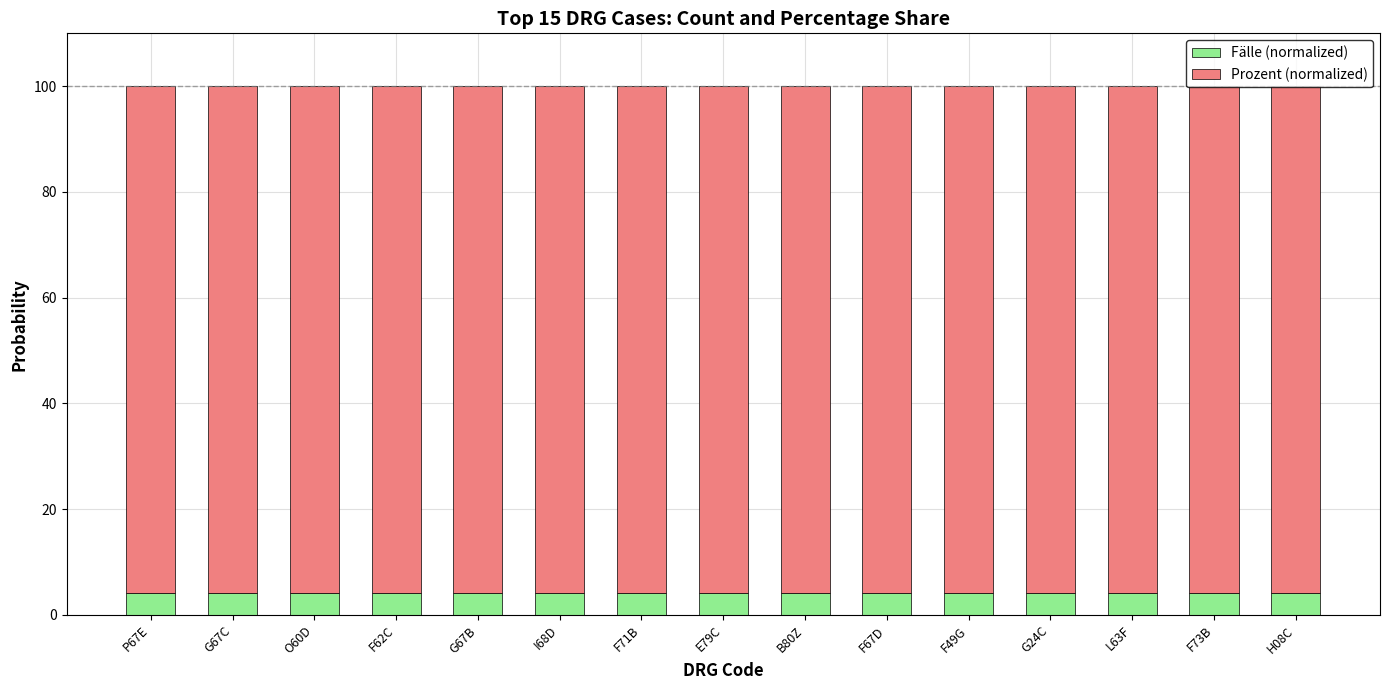

What is the total value across all series at F67D?

100.0